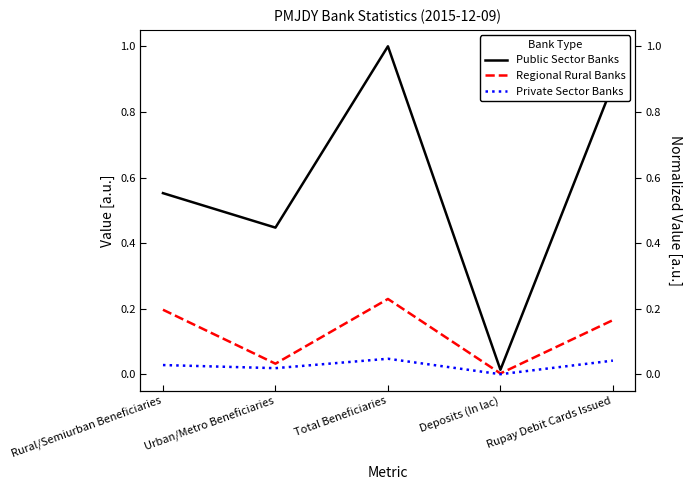

True or false: Regional Rural Banks and Public Sector Banks cross at least once.

False